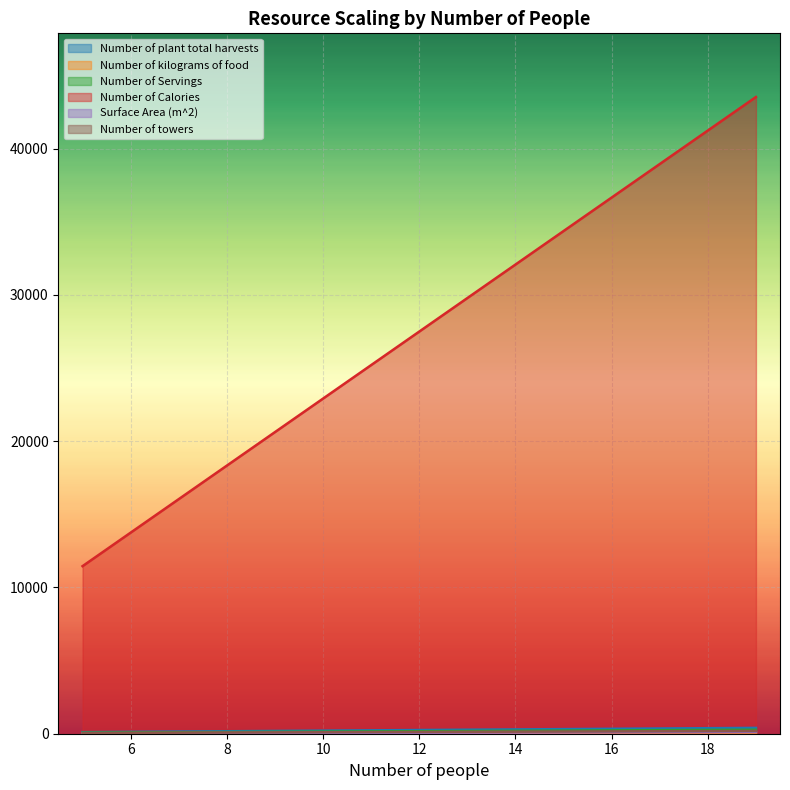

Is the value of Number of Calories at 11 greater than the value of Number of kilograms of food at 11?

Yes